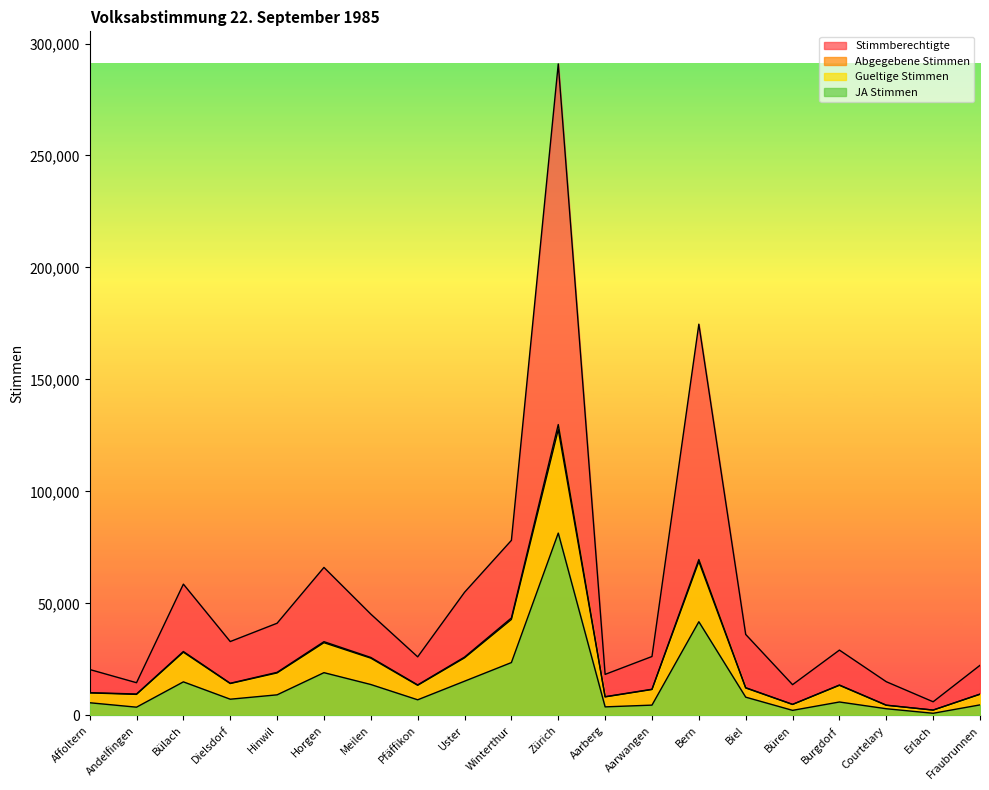

At which label does Stimmberechtigte reach its minimum?

Erlach